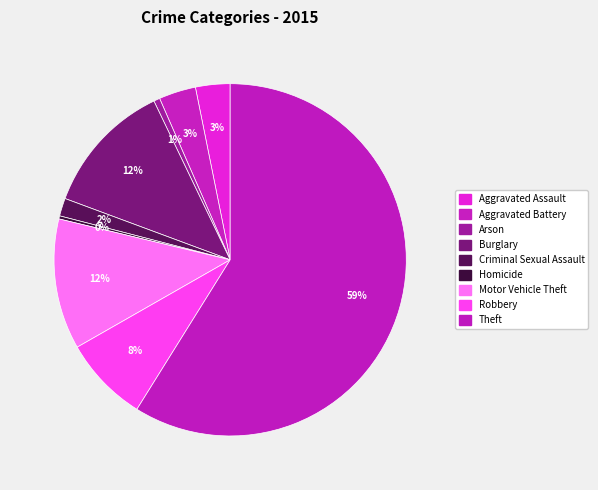

Count the number of slices in the pie.

9